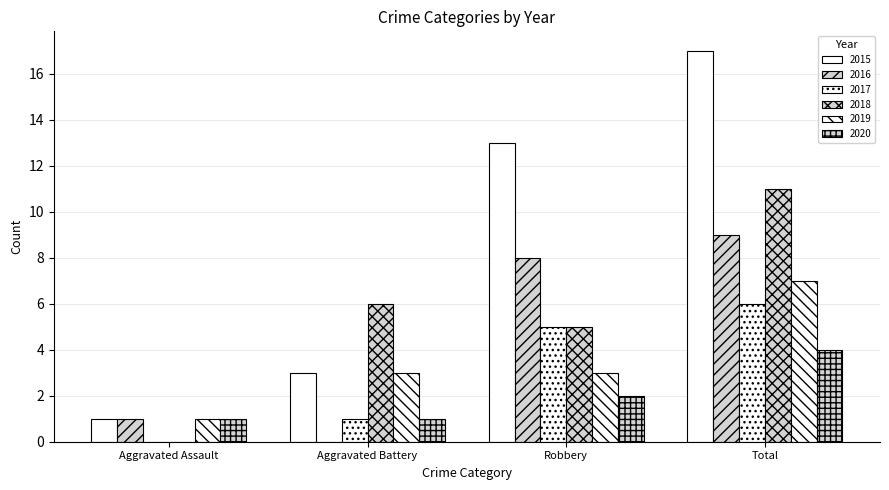

Are the bars horizontal?

No